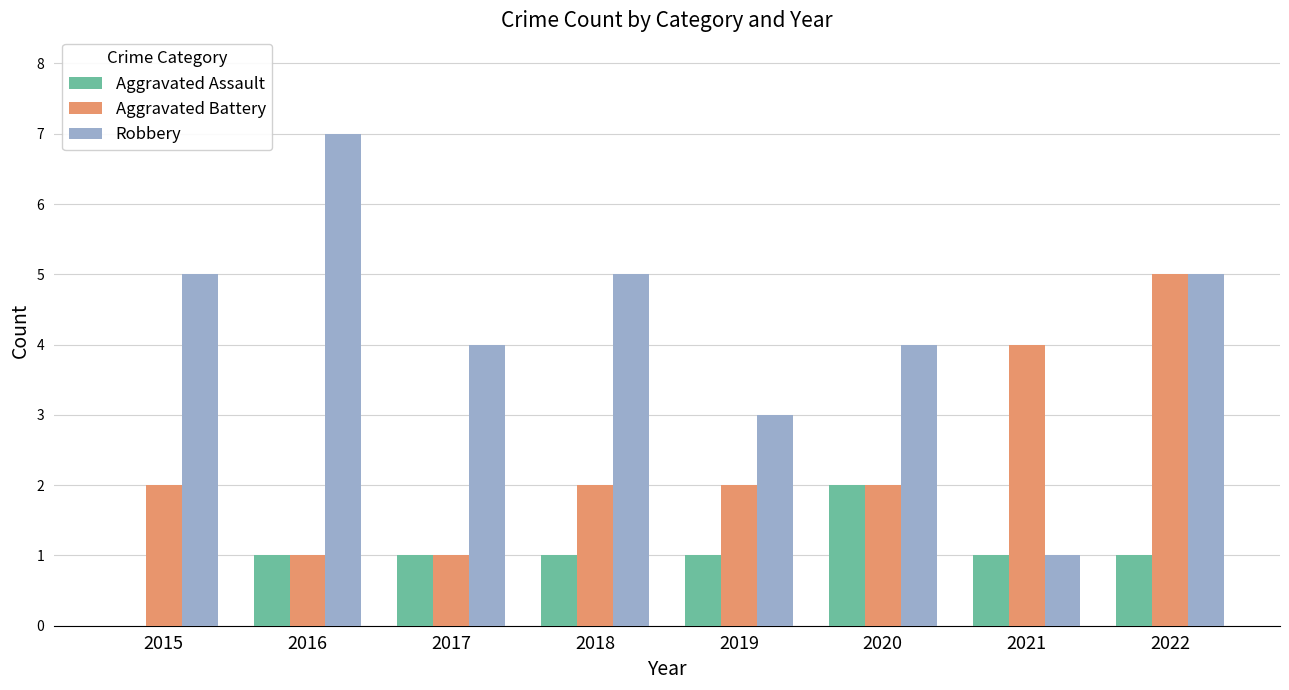

What is the sum of all Robbery values?

34